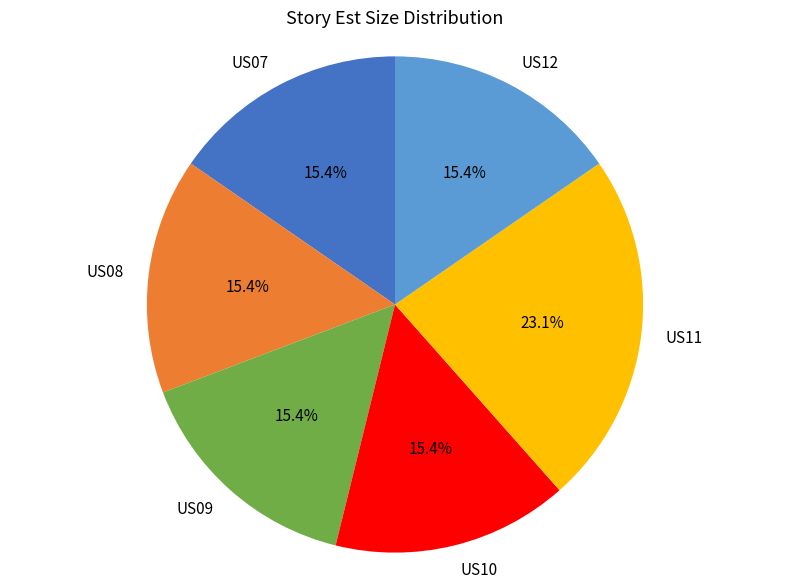

Between US08 and US11, which is larger?

US11